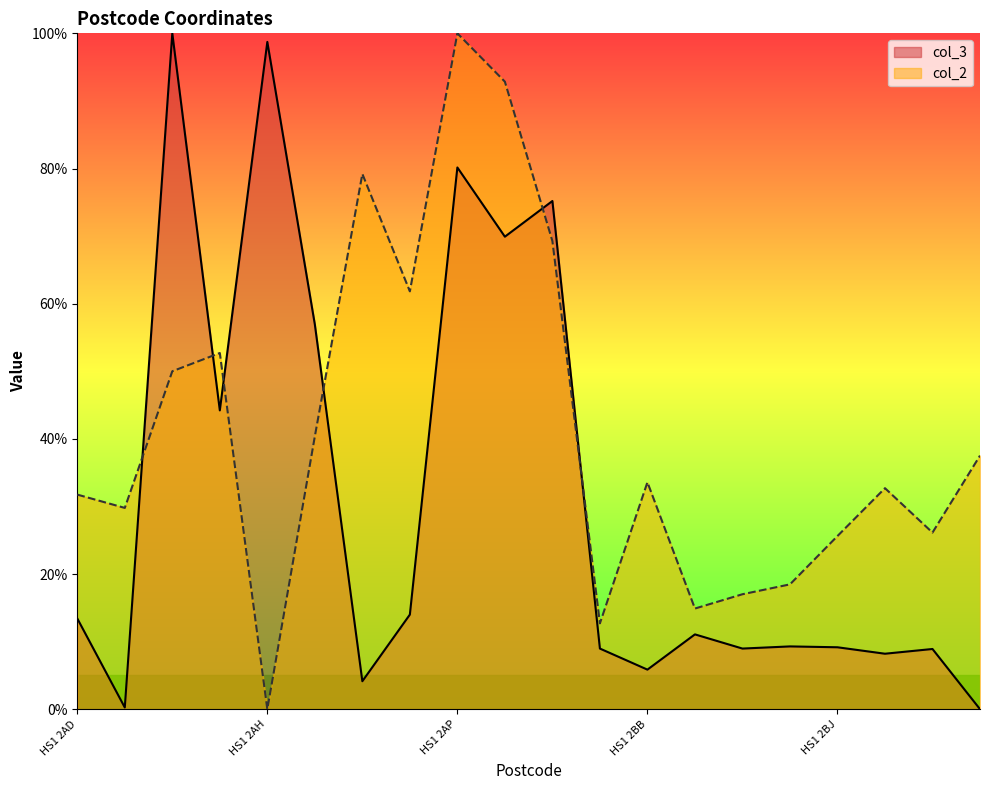

Reading left to right, transcribe all the data shown in this chart.

col_3: 13.4	0.3	100.0	44.2	98.7	56.9	4.1	14.0	80.2	69.9	75.2	9.0	5.9	11.1	9.0	9.3	9.2	8.2	8.9	0.0
col_2: 31.8	29.8	50.0	52.7	0.0	40.4	79.2	61.8	100.0	92.8	69.3	12.7	33.6	14.9	17.0	18.5	25.6	32.7	26.1	37.5